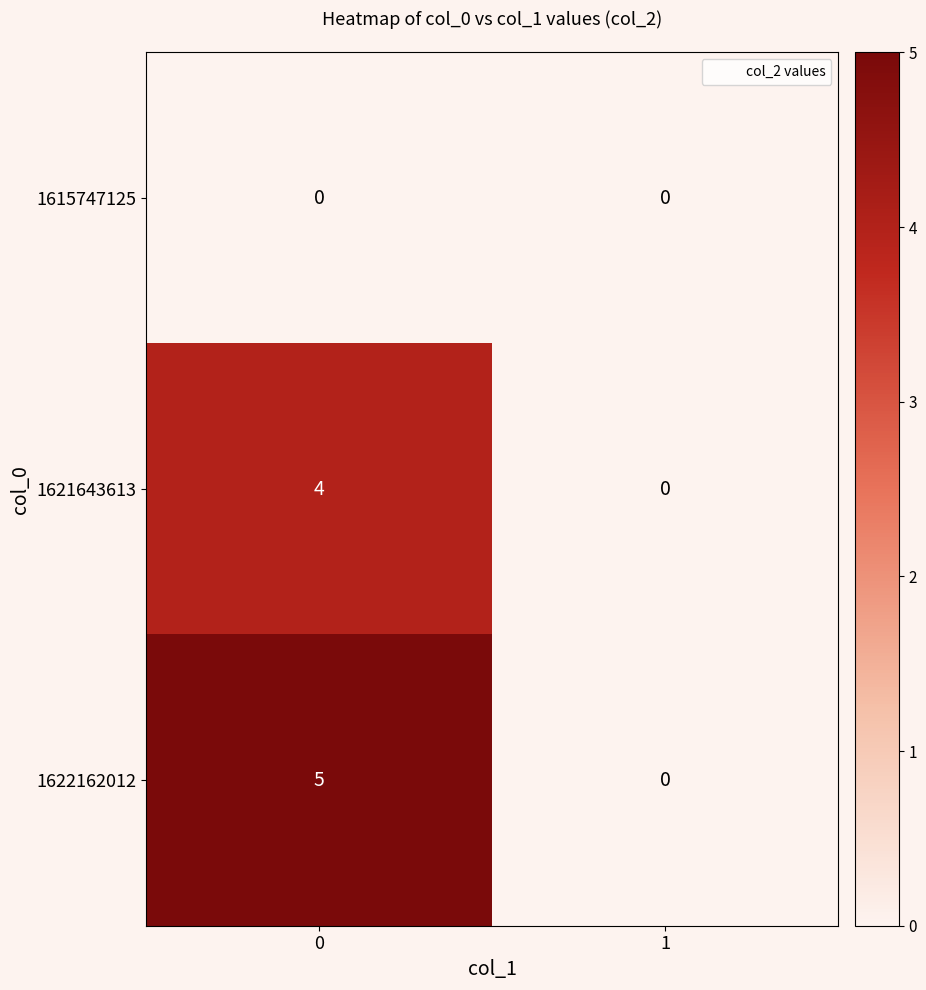

Which series changed the most between 0 and 1?

1622162012